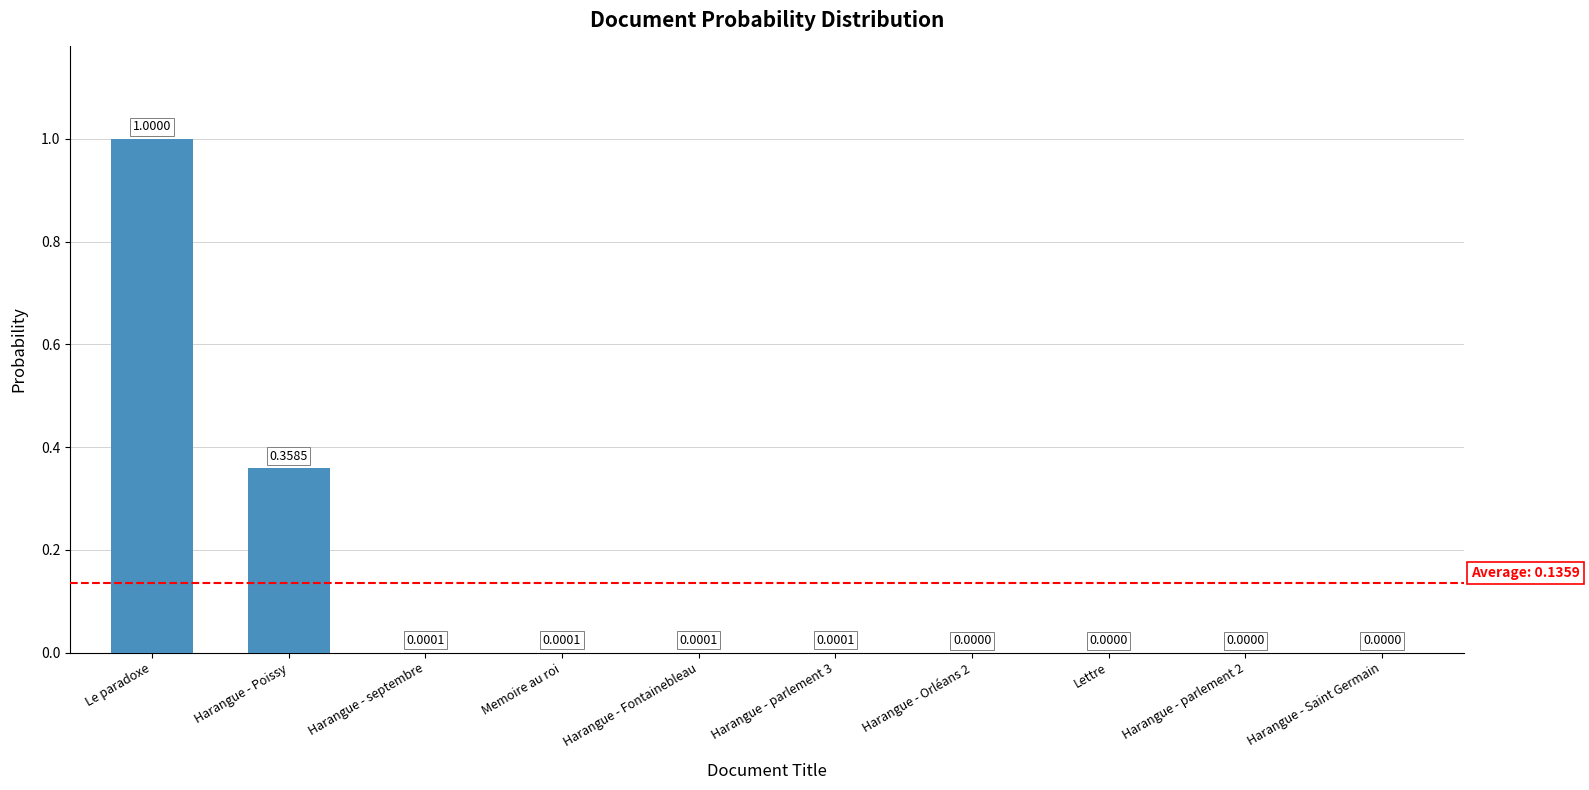

At which category does the chart reach its peak across all series?

Le paradoxe